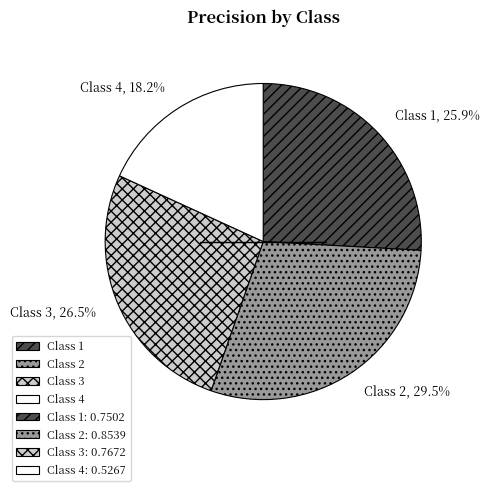

Rank the categories by value from lowest to highest.

Class 4, Class 1, Class 3, Class 2